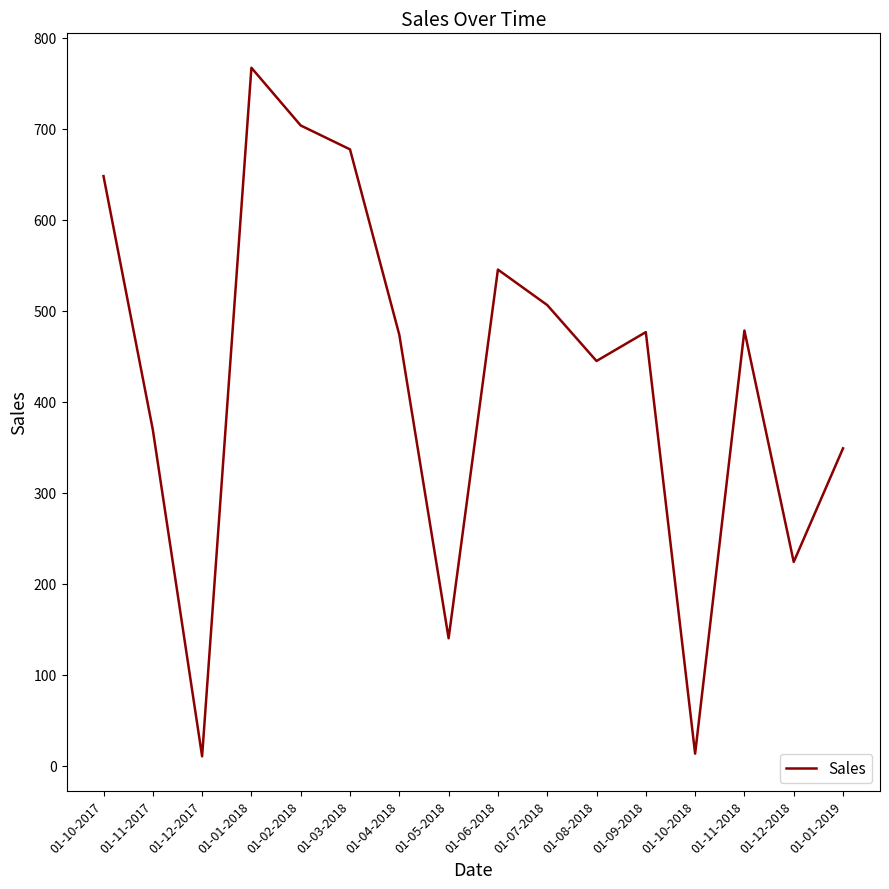

The value at 01-01-2019 is 220.5. True or false?

False